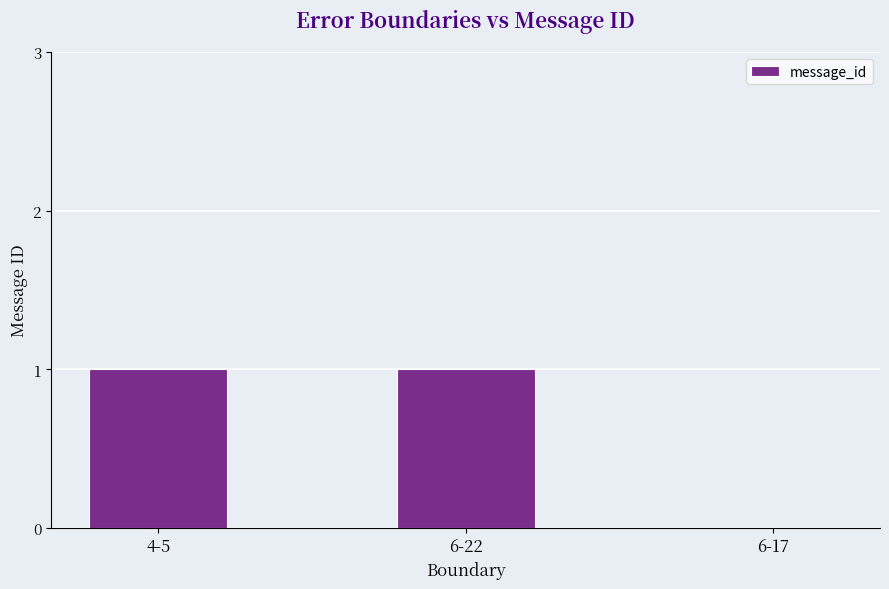

Which has a higher value, 6-17 or 6-22?

6-22